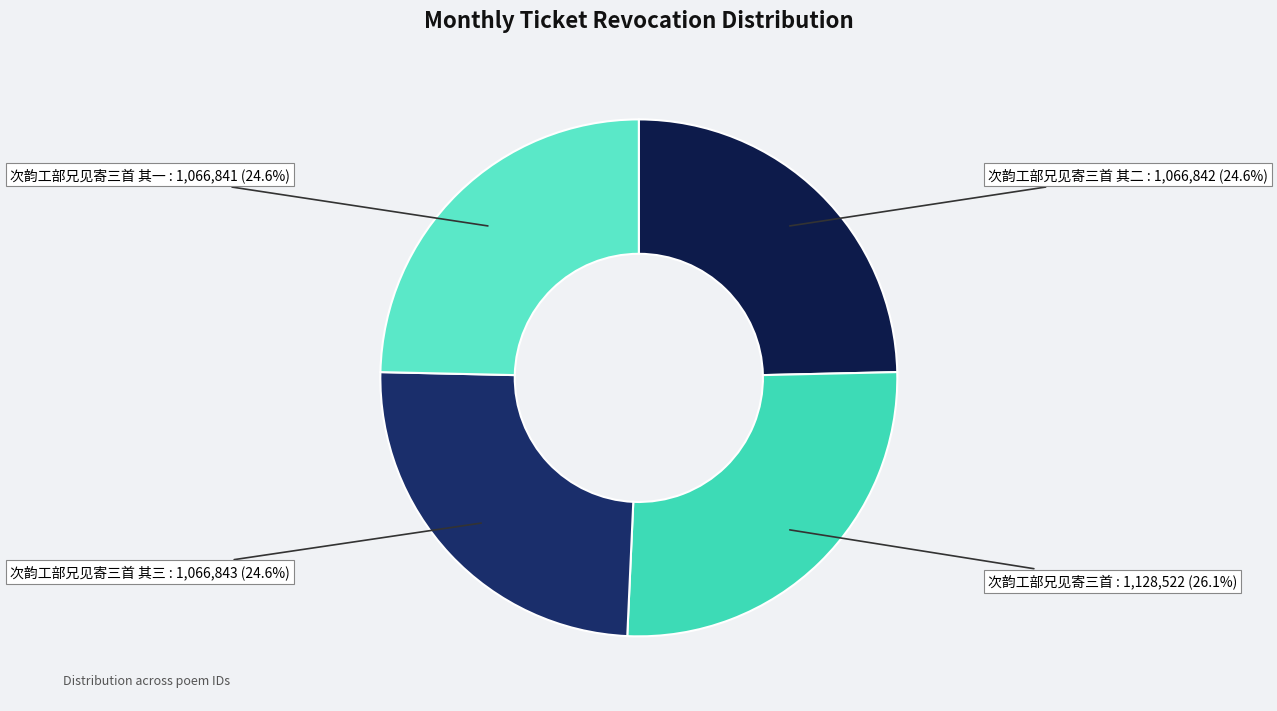

How many slices are in this pie chart?

4